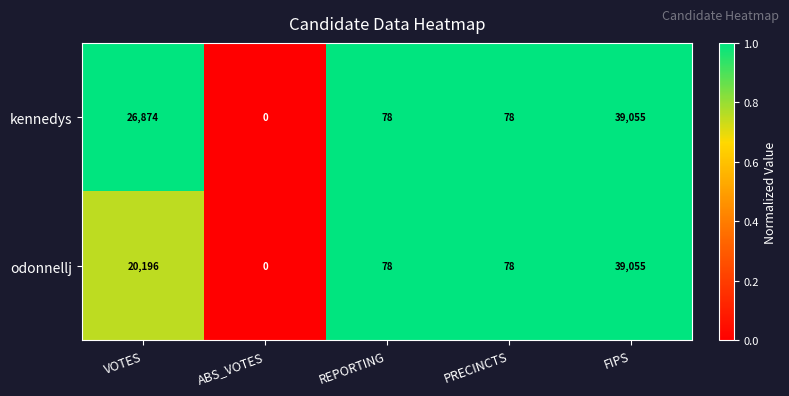

What is the average value of the kennedys series?

13217